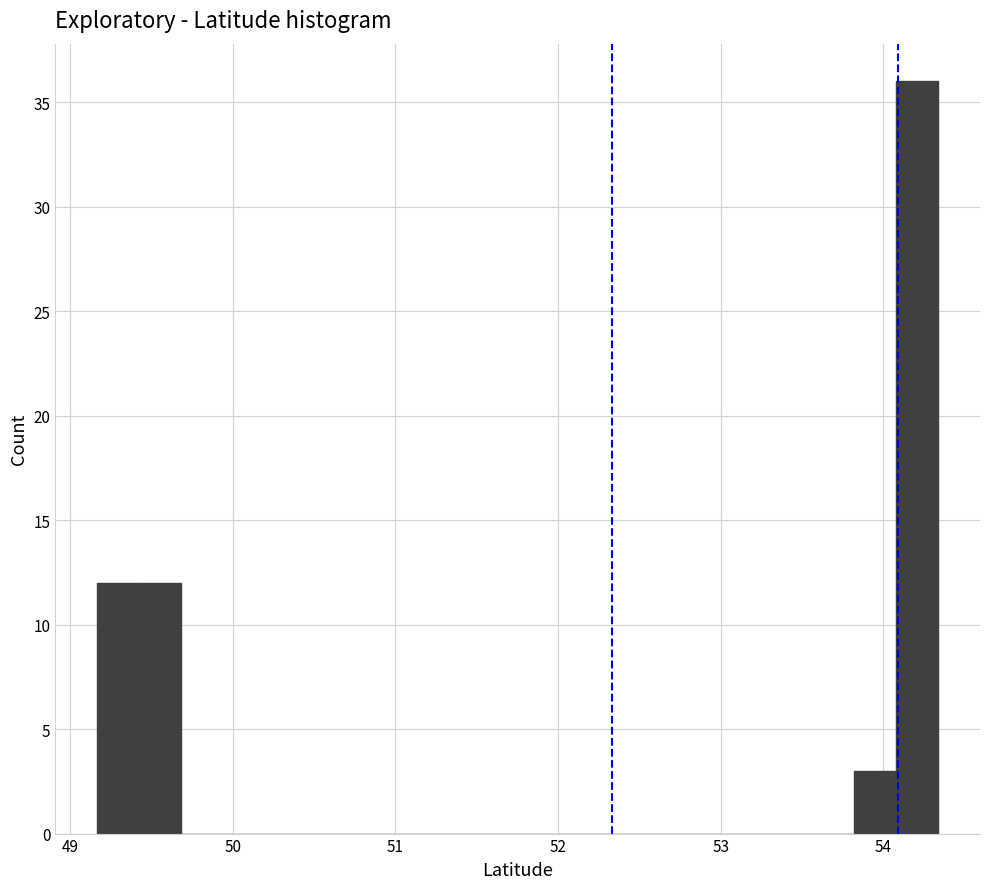

Read against the x-axis, roughly where is the centre of the tallest bar?

54.2